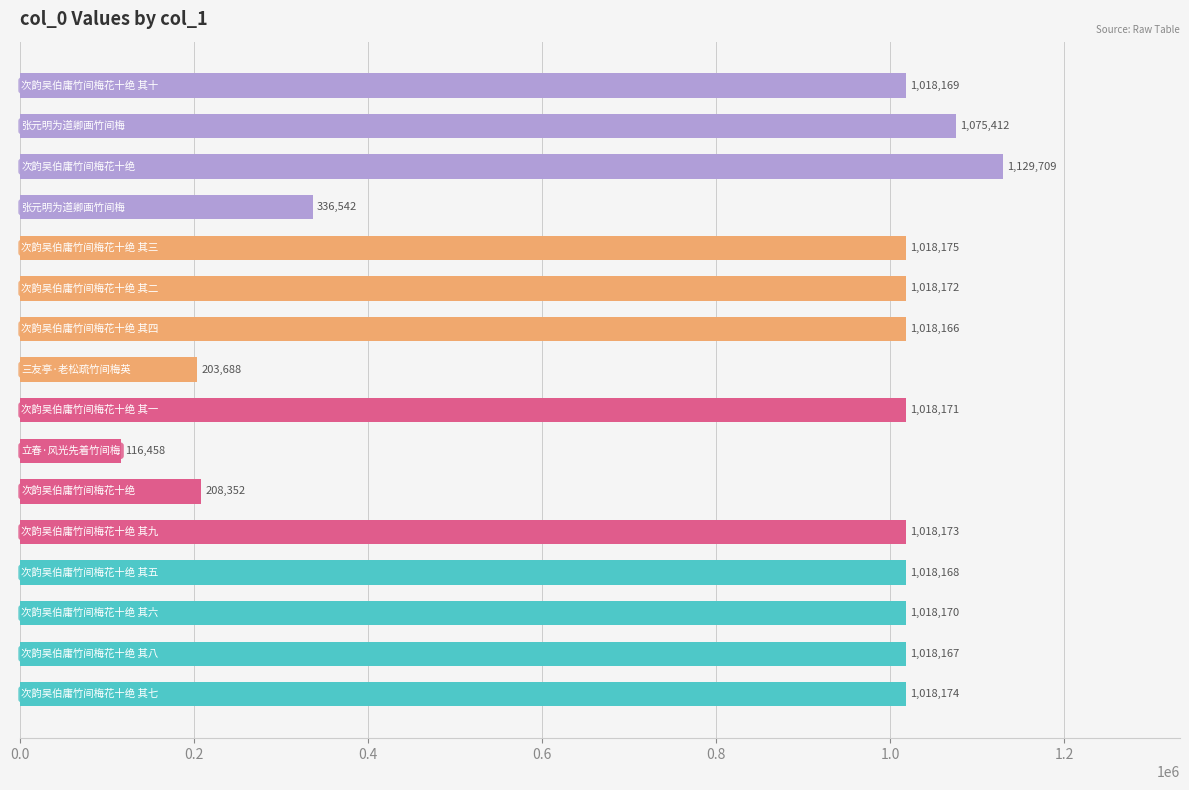

What is the average value?

828242